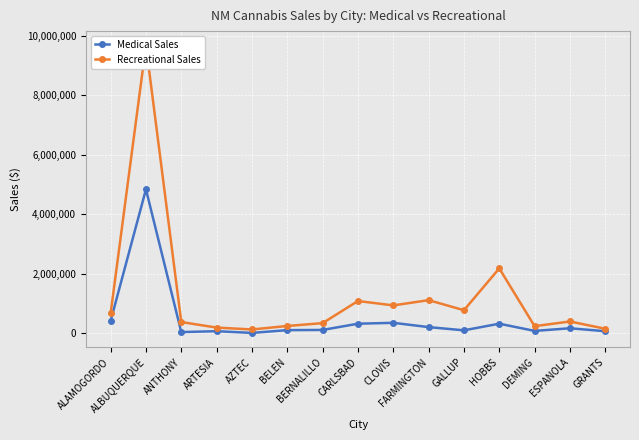

What is the label of the 15th point from the left?

GRANTS